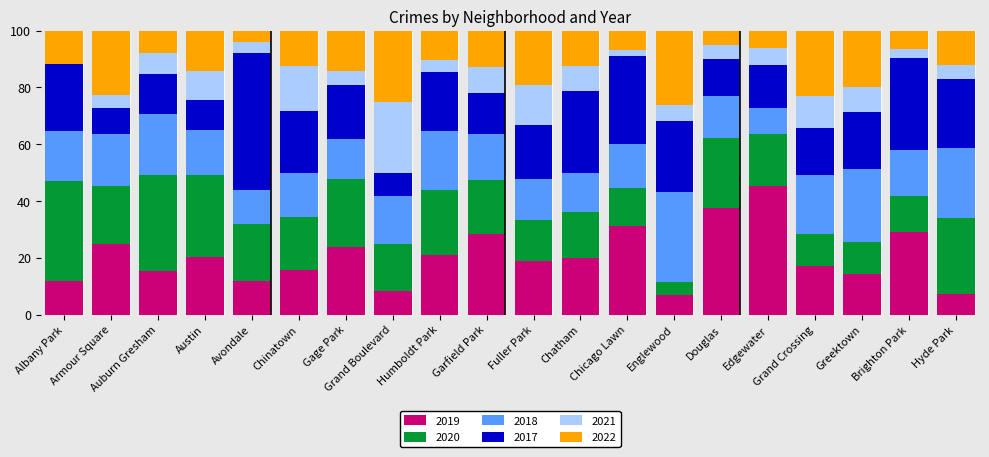

What is the maximum value for 2019?

45.5